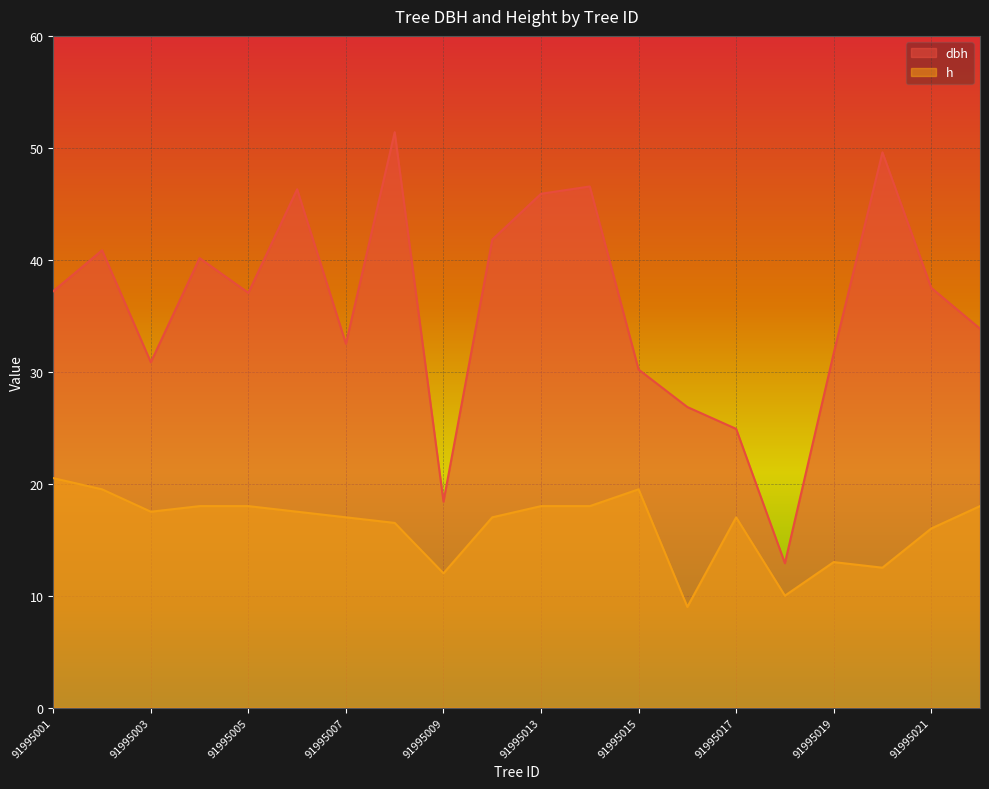

What is the value of the dbh point at the 6th from the left?

46.3